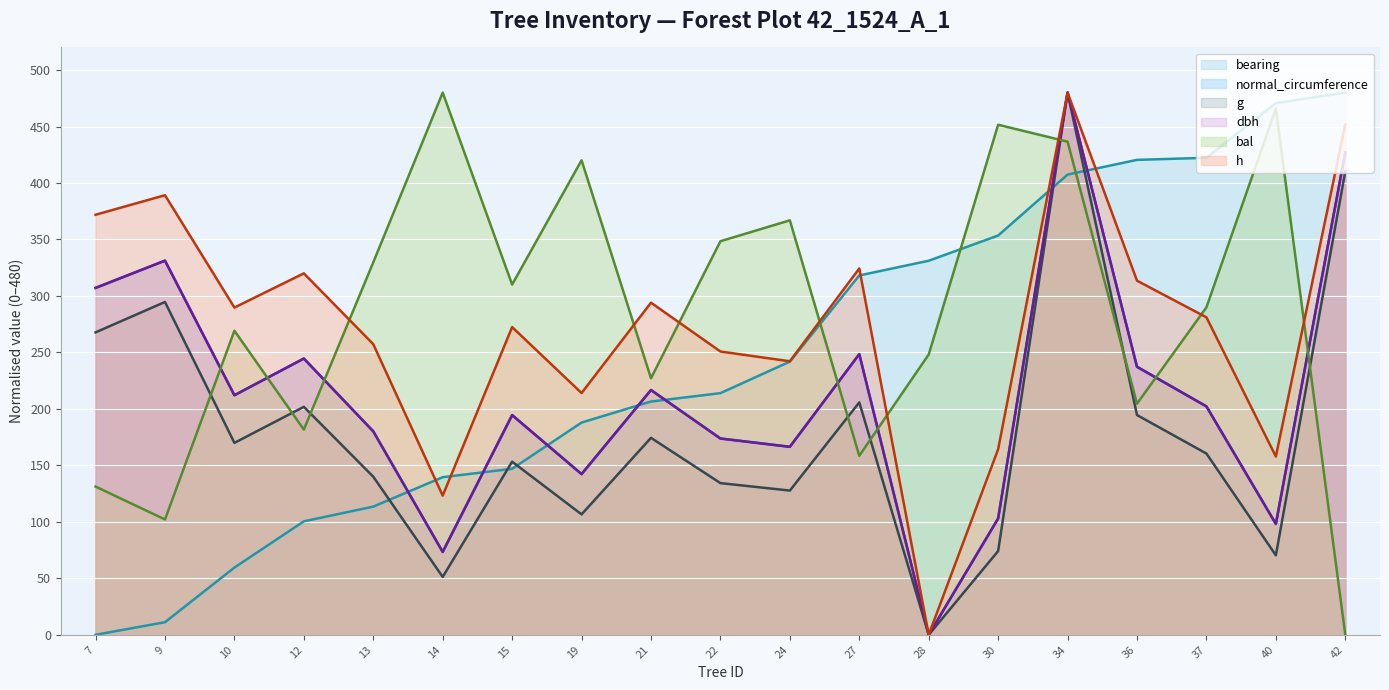

What is the total value across all series at 9?

1459.6